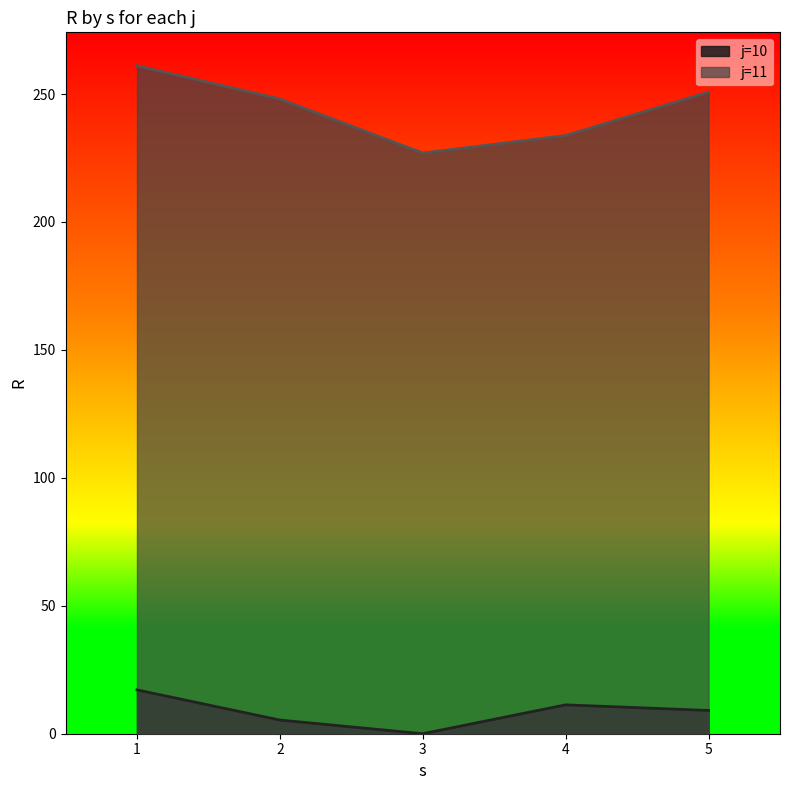

Which has a higher value, 4 or 5?

4